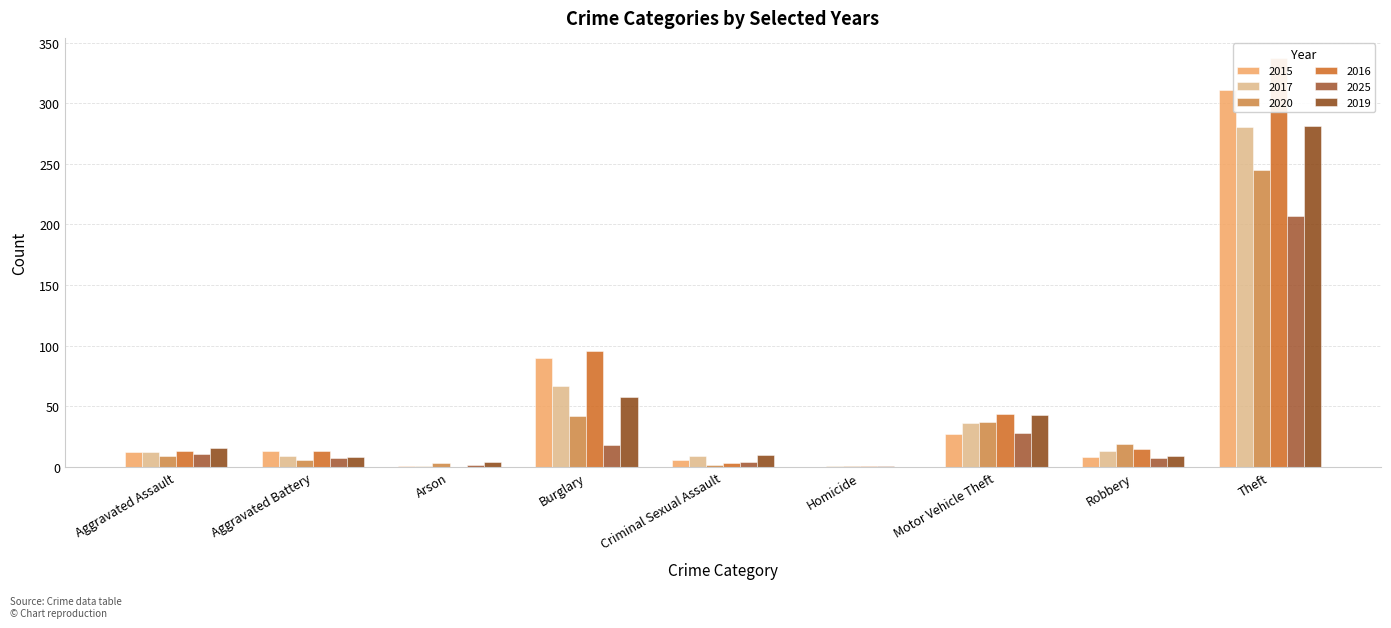

Is the value of 2020 at Robbery greater than the value of 2025 at Criminal Sexual Assault?

Yes